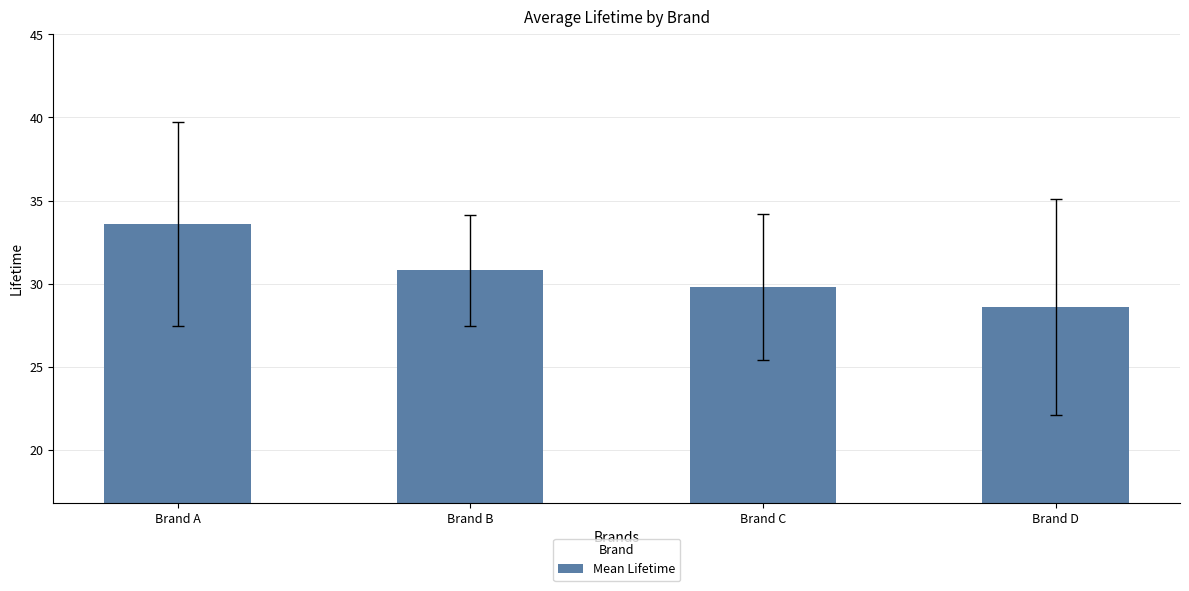

Rank the categories by value from highest to lowest.

Brand A, Brand B, Brand C, Brand D